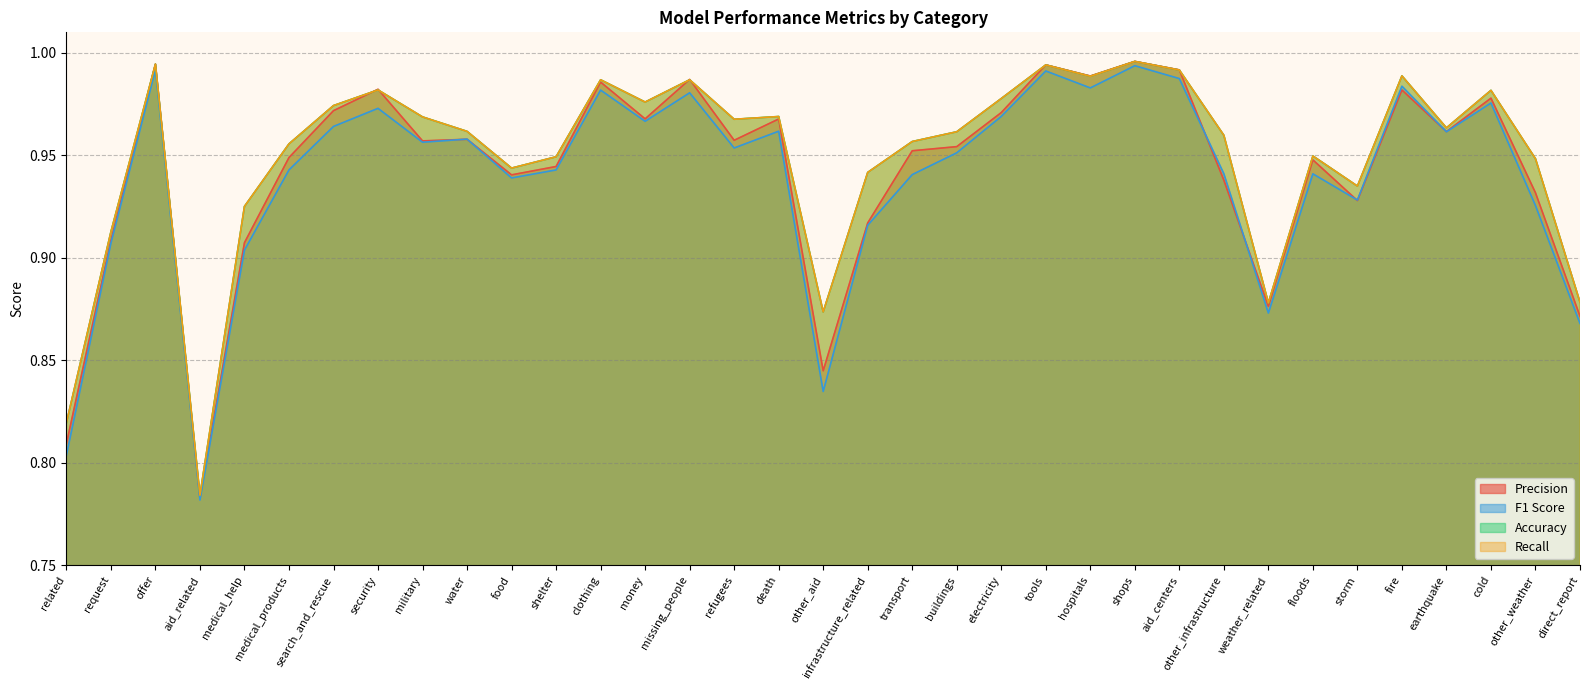

What is the sum of all Precision values?

33.0